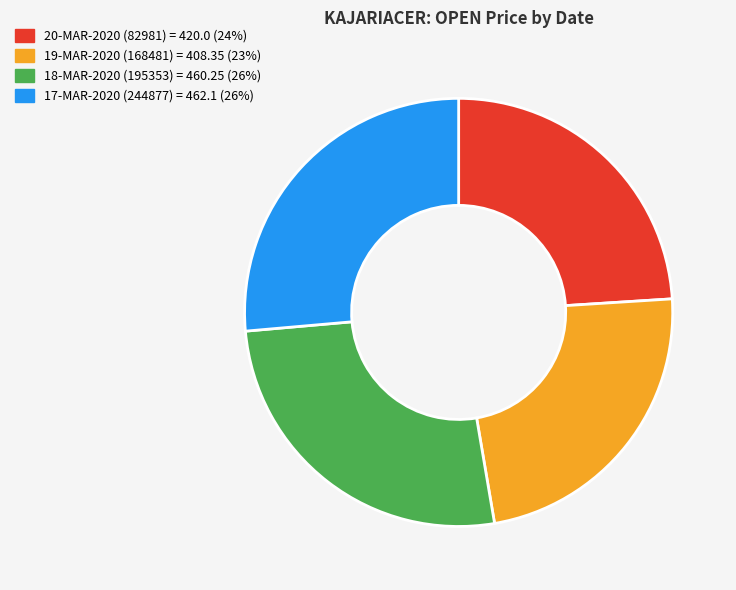

True or false: 20-MAR-2020 (82981) accounts for 24% of the total.

True